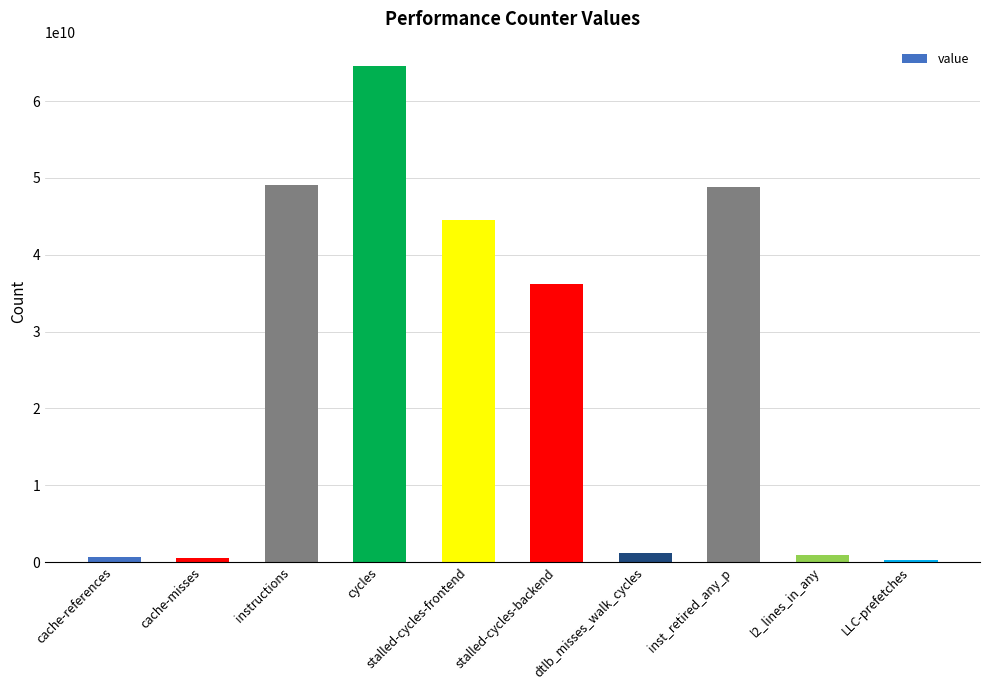

What is the difference between the second highest and minimum values?

48817408583